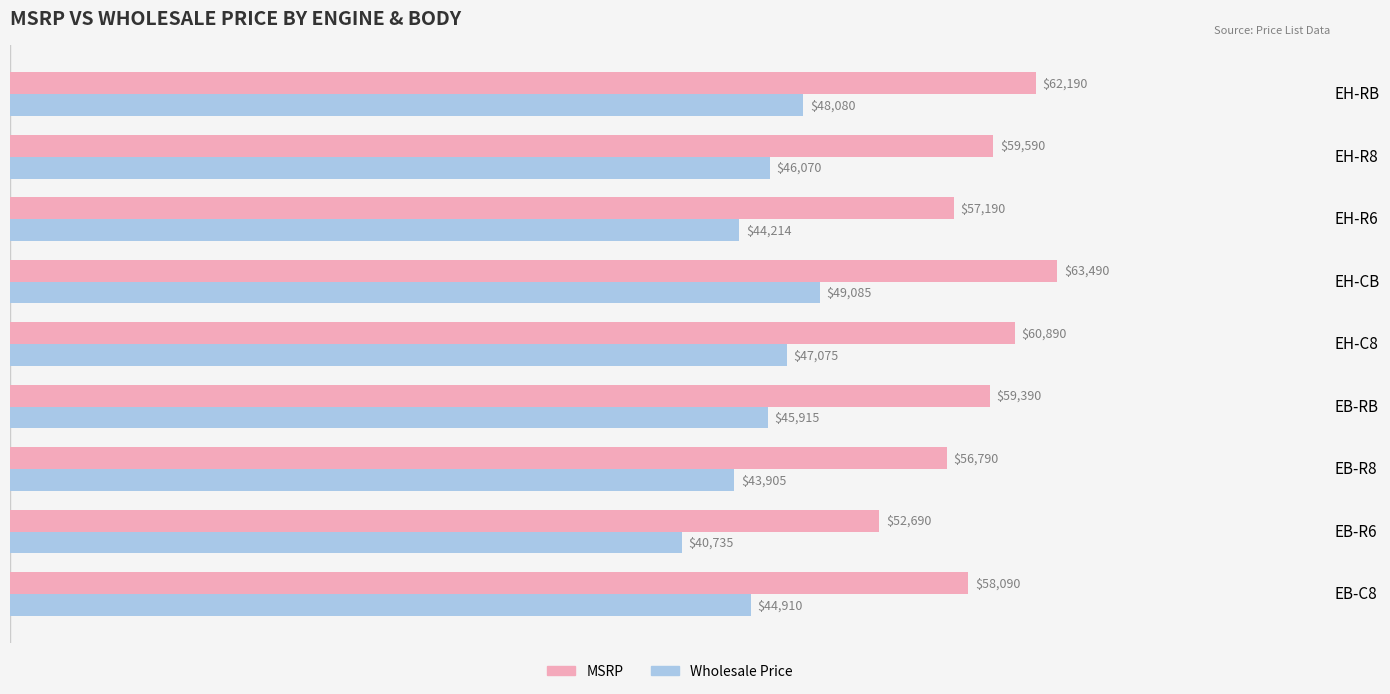

Which series has the largest range (max minus min)?

MSRP